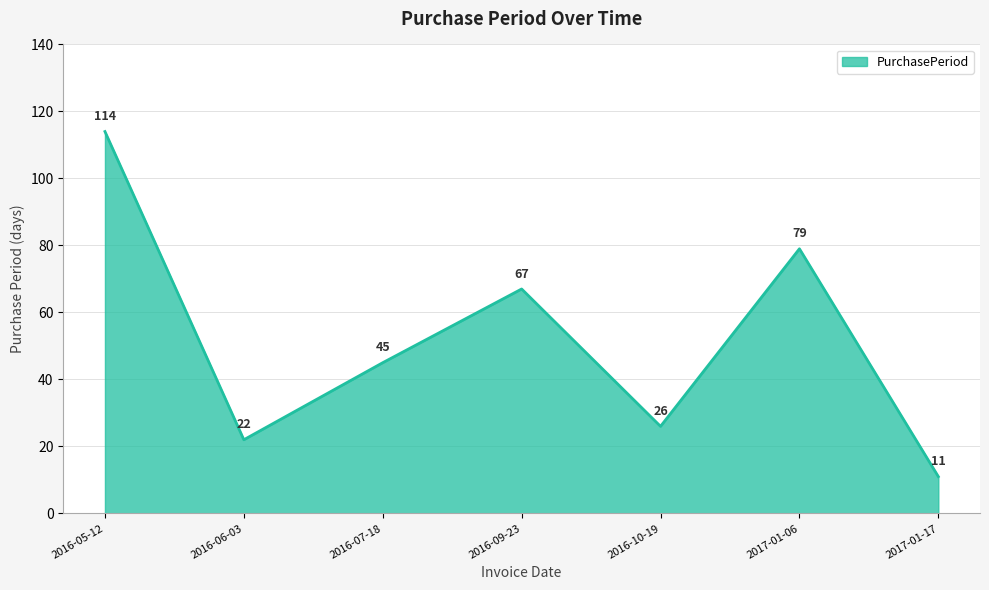

What is the minimum value shown in the chart?

11